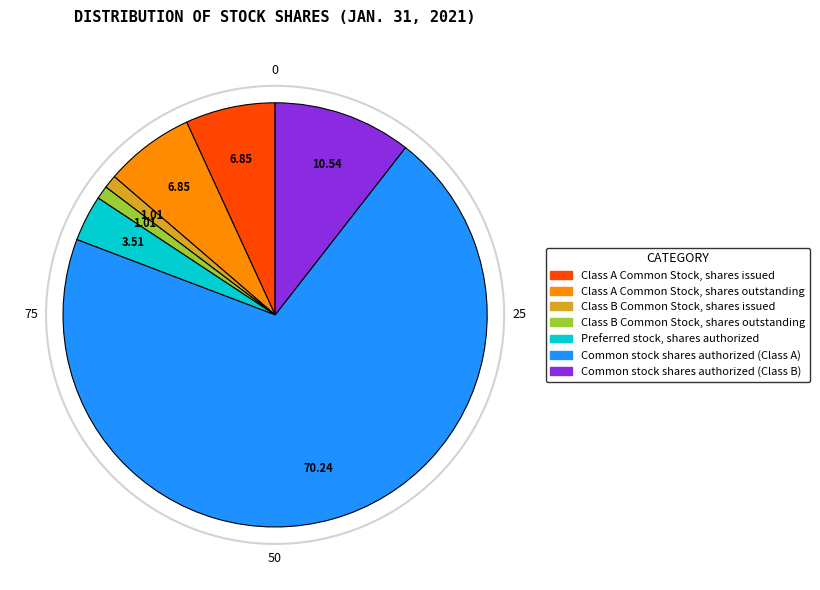

True or false: Class A Common Stock, shares outstanding accounts for 7% of the total.

True